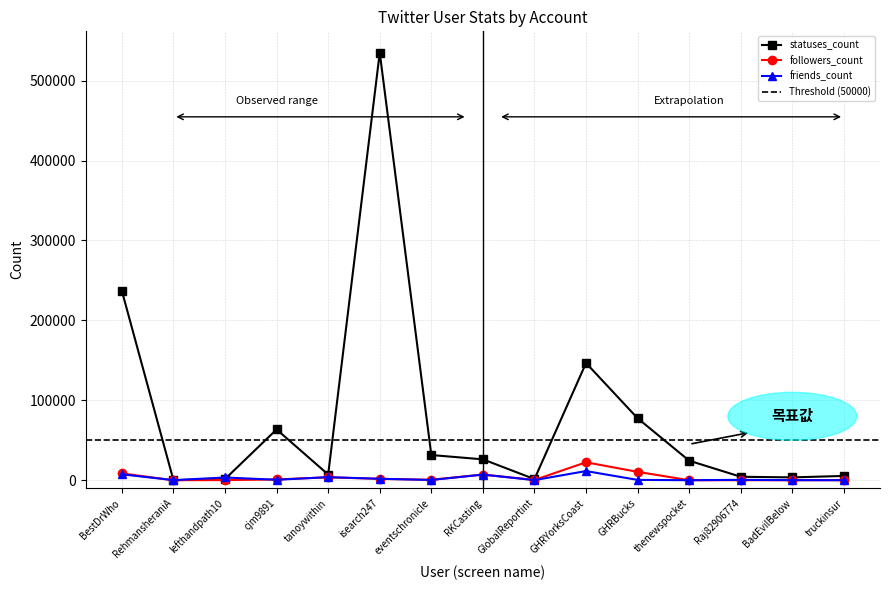

Where is friends_count nearest to the value 5720?

RKCasting